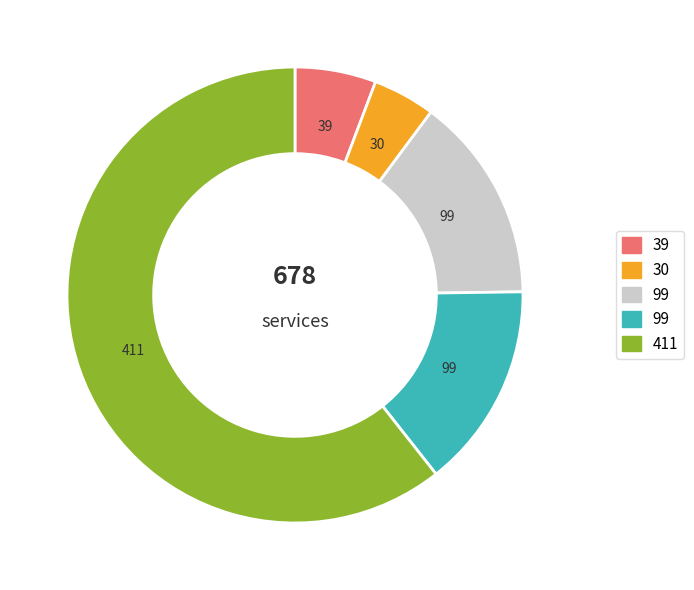

Is there a majority slice in this chart?

Yes